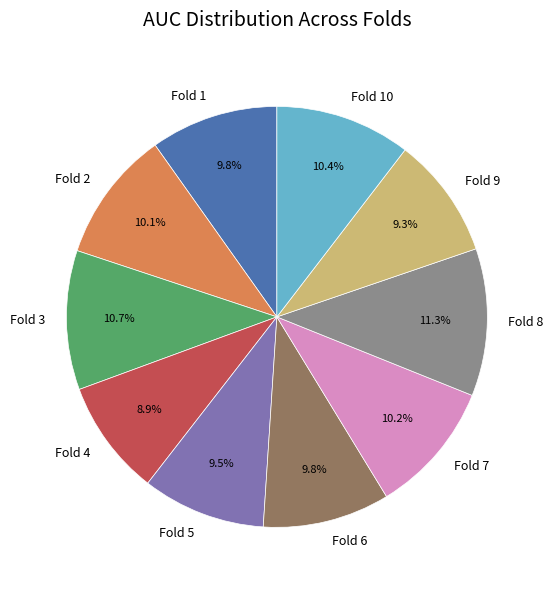

Between Fold 9 and Fold 7, which is larger?

Fold 7